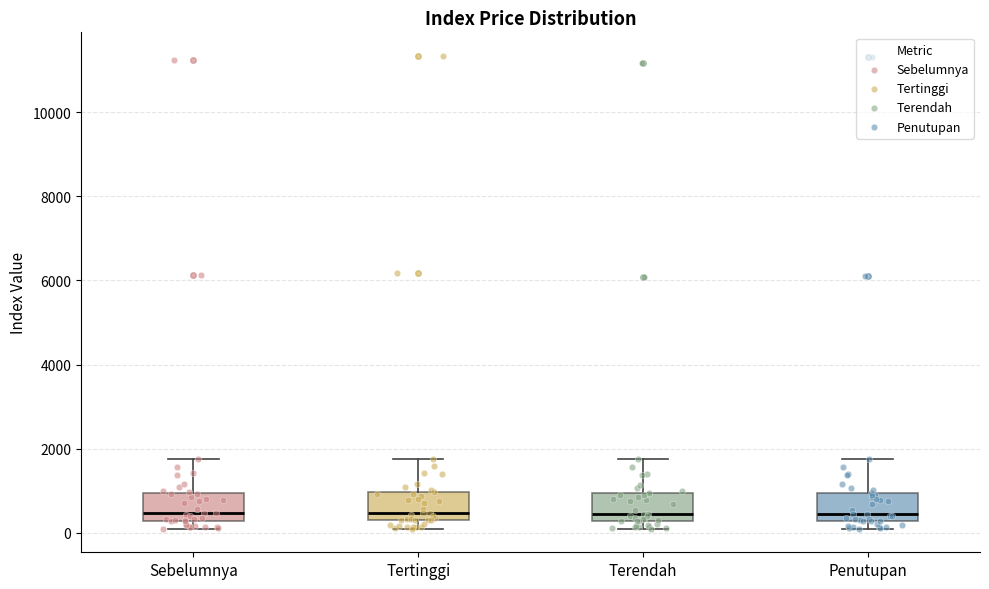

Where does the upper whisker of the box for Sebelumnya end on the y-axis? The values are not printed on the chart, so give them approximately, as read against the axis.

1800